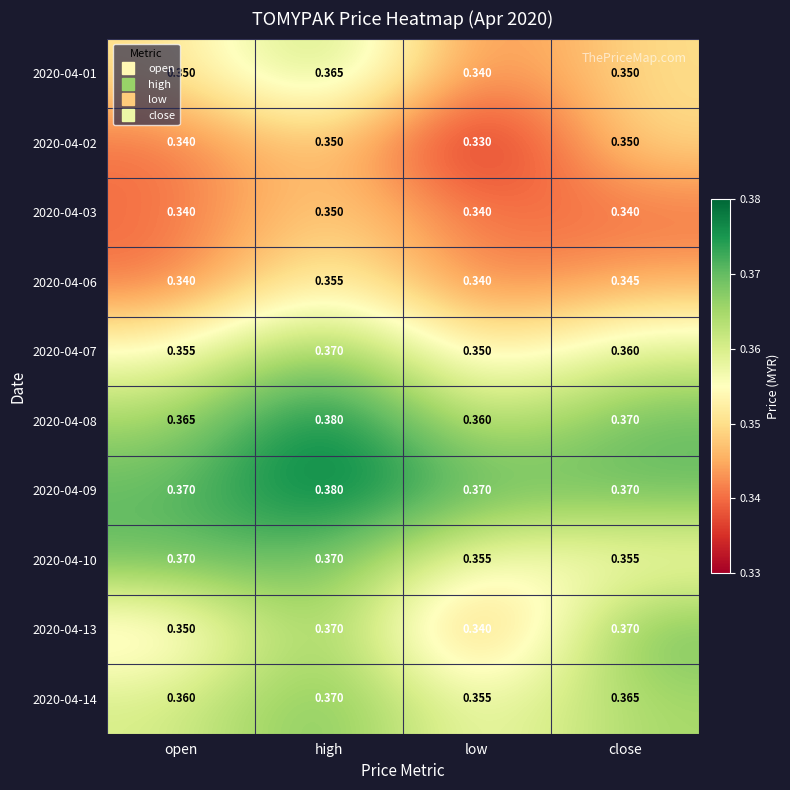

Which category has the lowest value in the 2020-04-07 series?

low